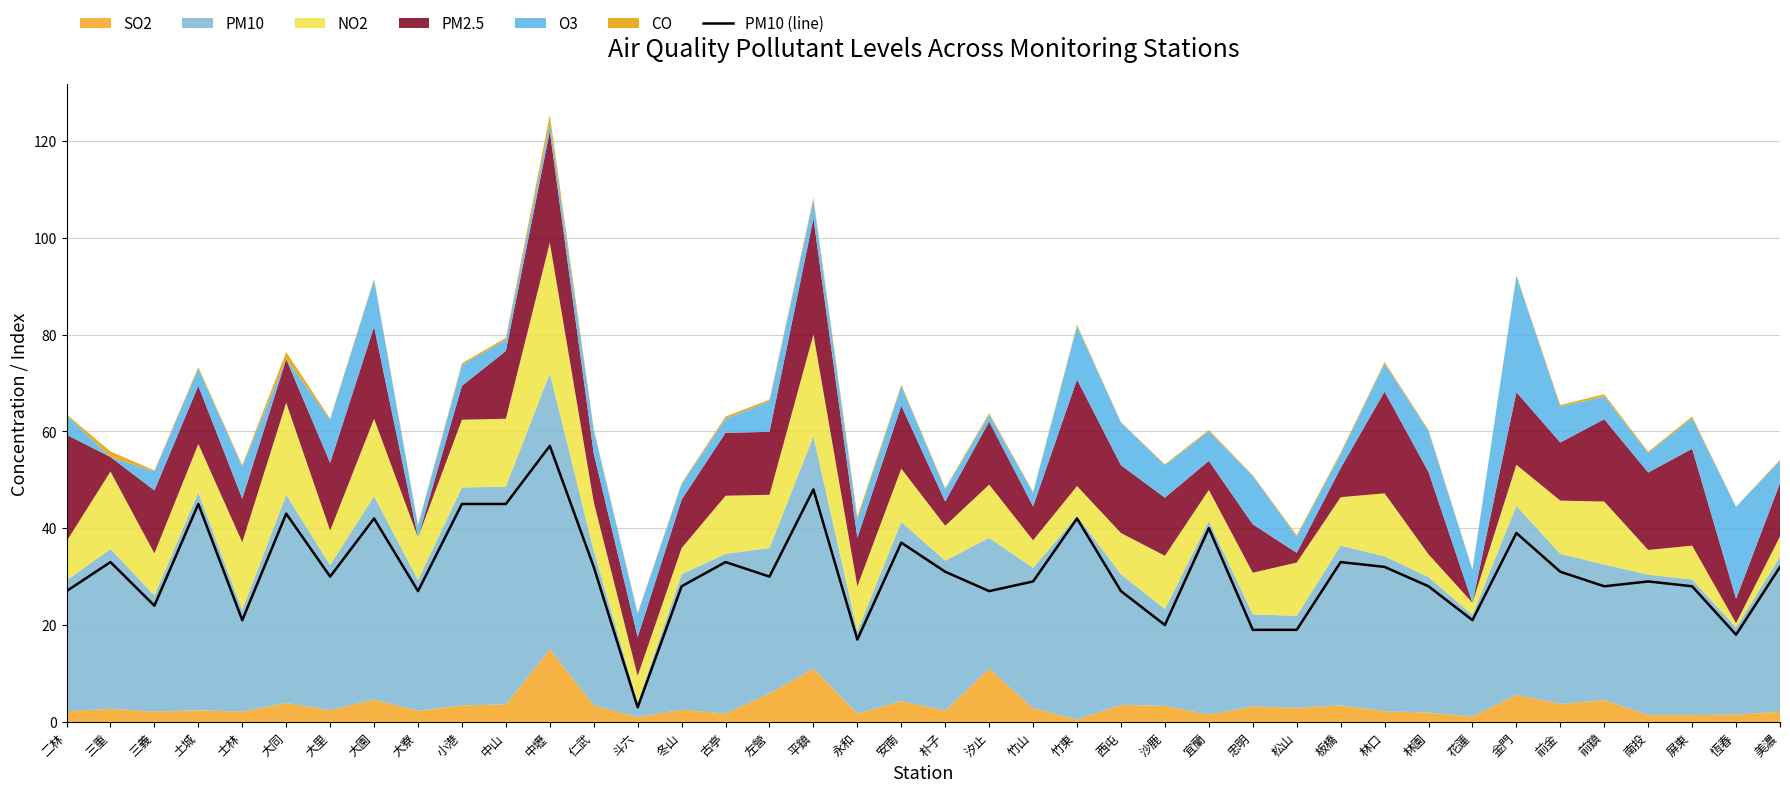

Is it true that the value at 三義 is 37?

False